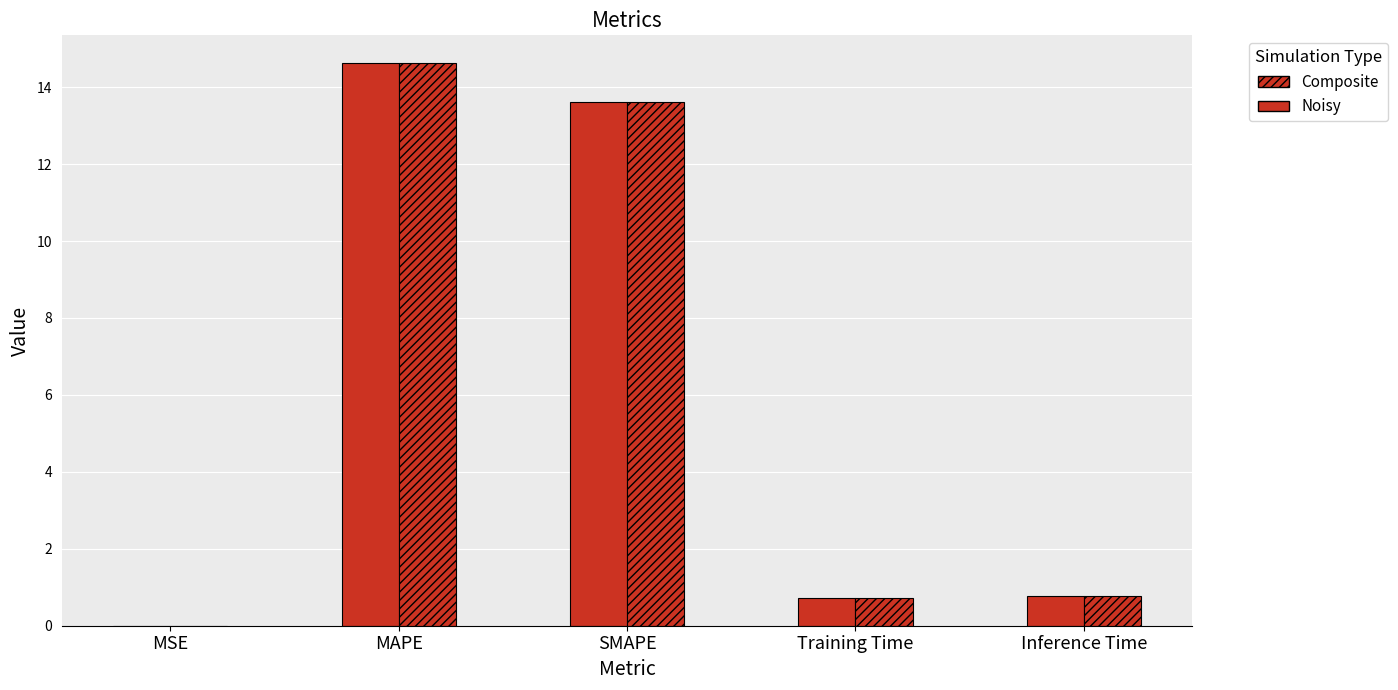

How many distinct data groups are displayed?

2